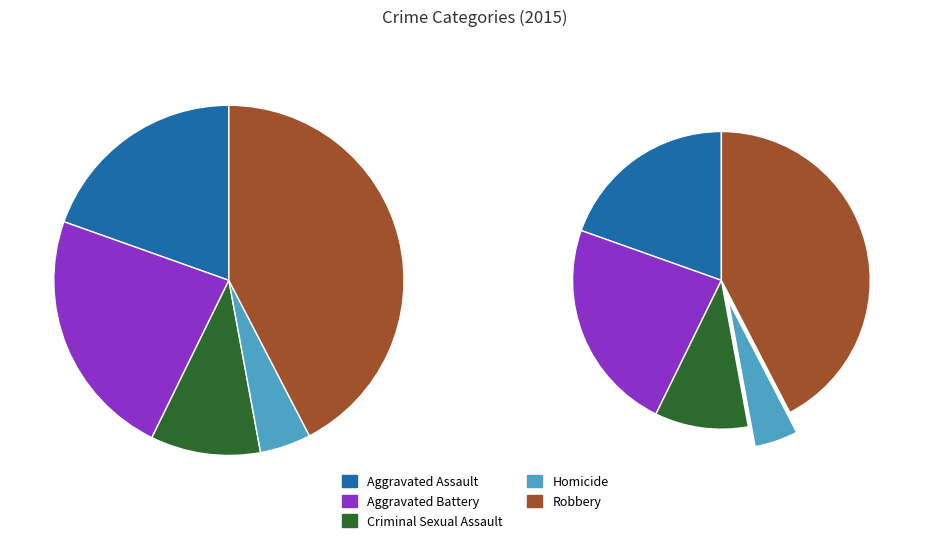

What percentage is the Aggravated Battery slice, to the nearest percent?

23%